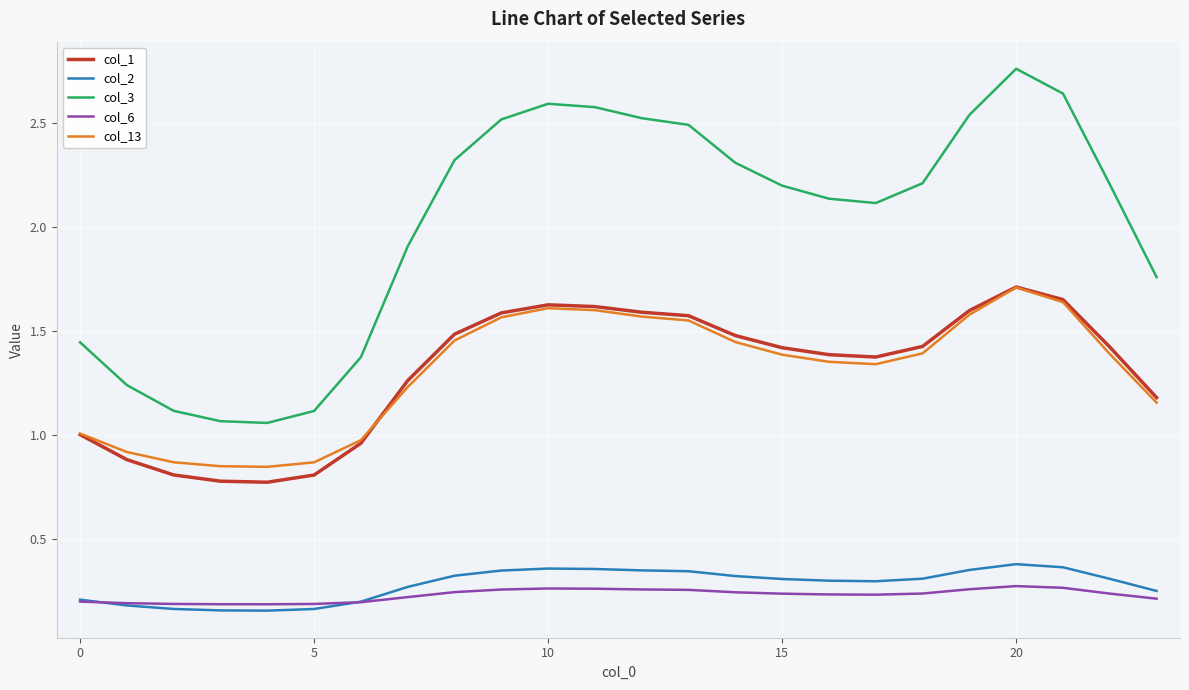

Is this an area chart (filled region under the line)?

No